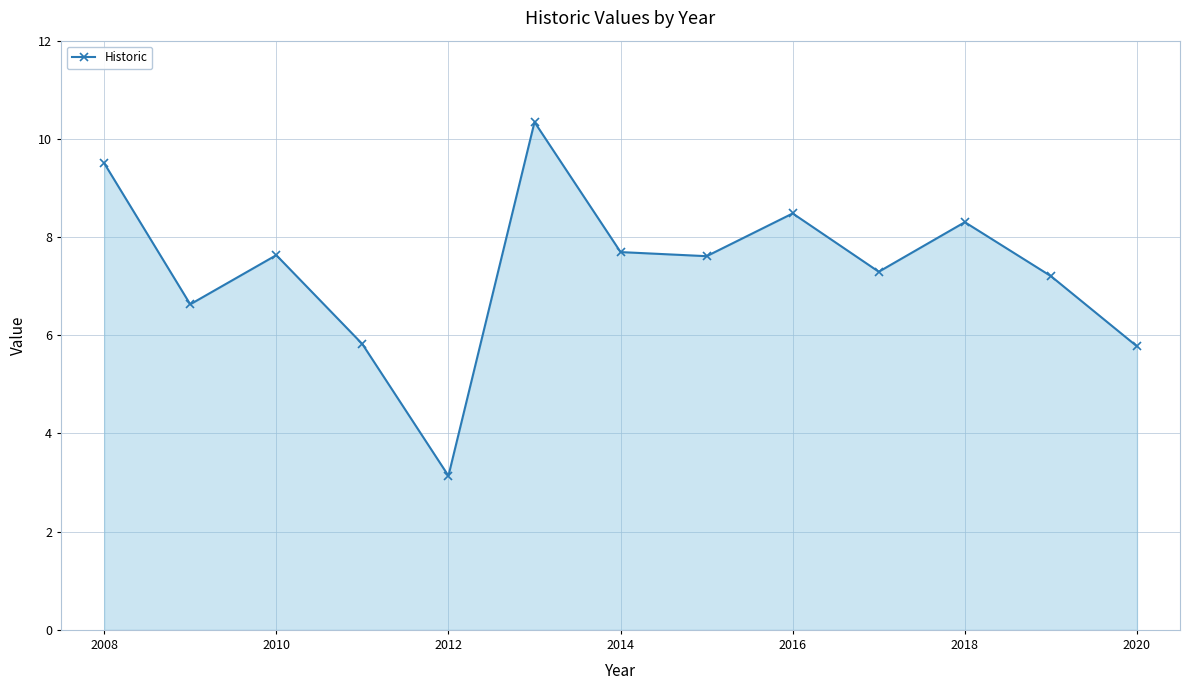

How many points are higher than both their immediate neighbors (excluding endpoints)?

4